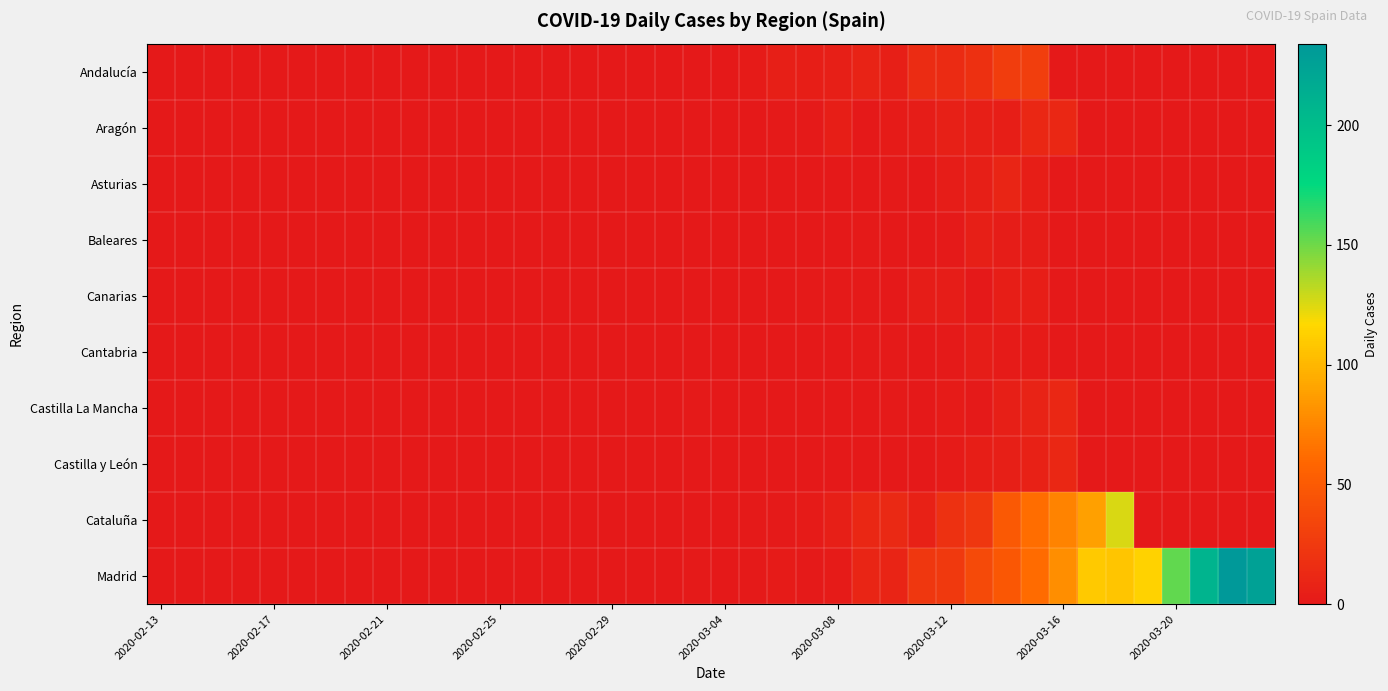

At how many categories does at least one series exceed 81?

7